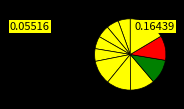

How many segments does this pie chart have?

11